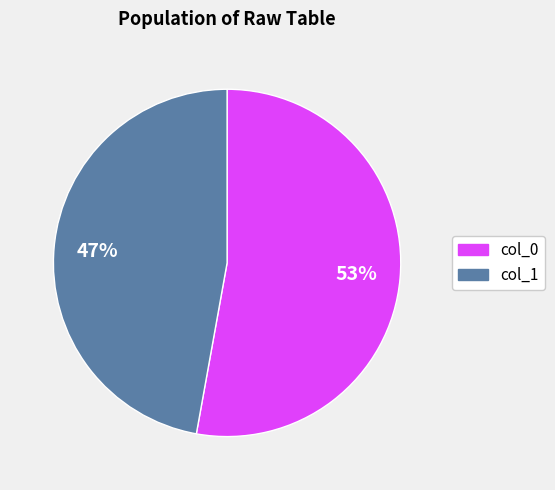

Is there any slice that represents more than half of the pie?

Yes